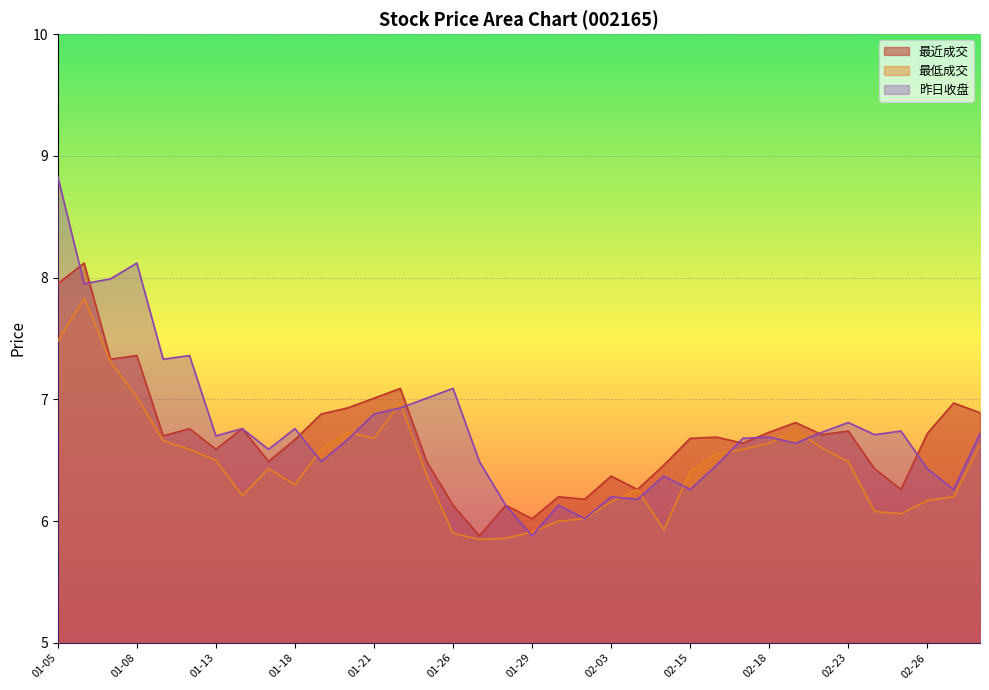

What is the average value of the 昨日收盘 series?

6.8